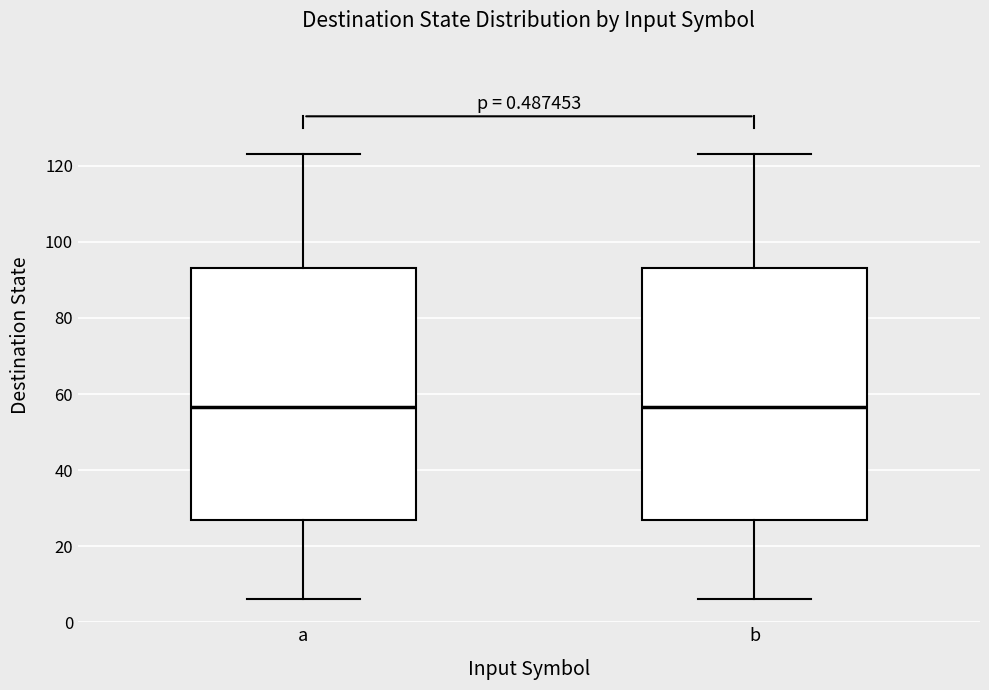

Where does the median line of the box for b sit on the y-axis? The values are not printed on the chart, so give them approximately, as read against the axis.

56